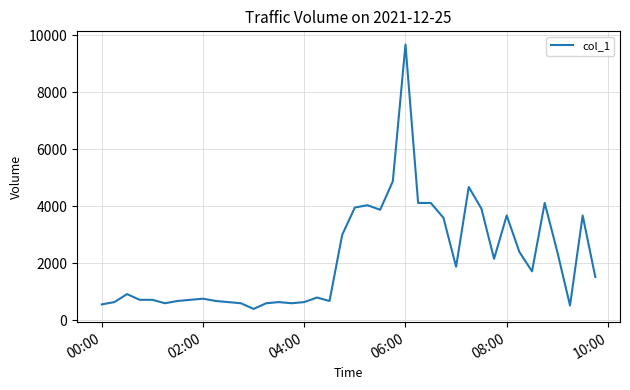

What is the difference between the maximum and minimum values?

9280